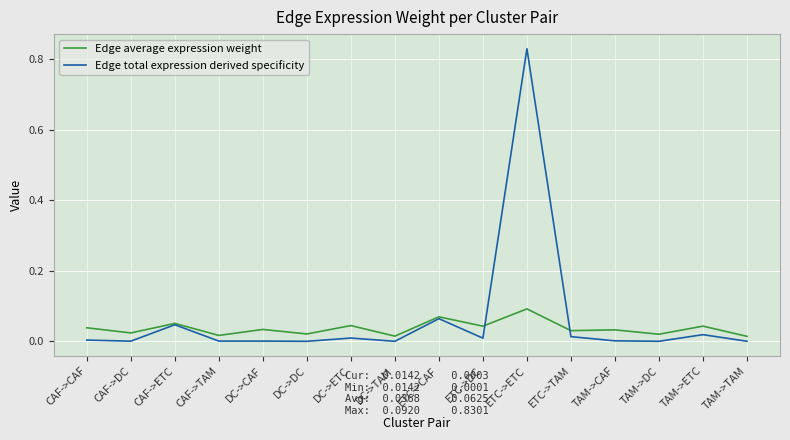

At which label does Edge average expression weight reach its peak?

ETC->ETC